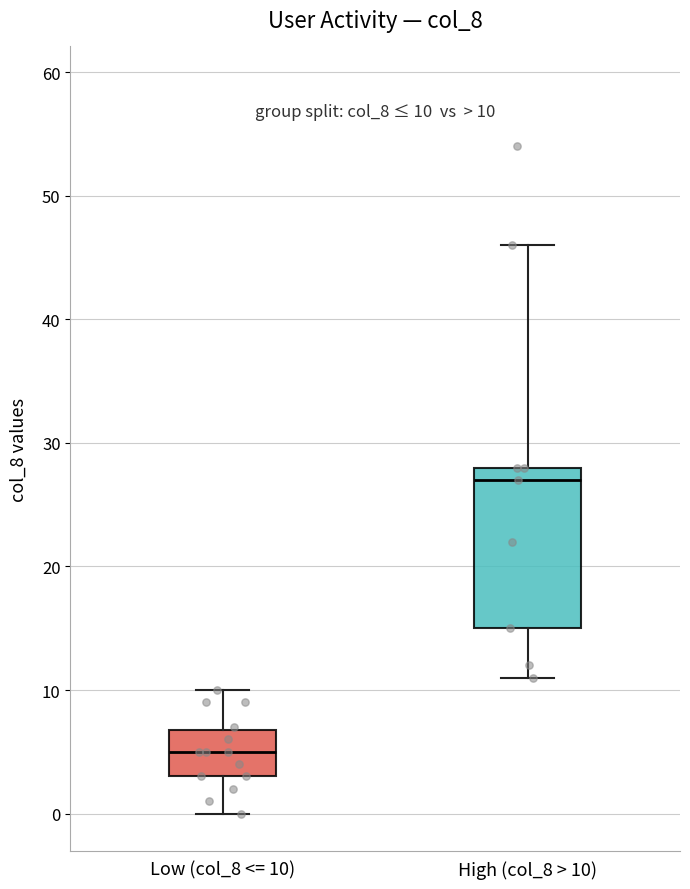

Which box's median line is the highest?

High (col_8 > 10)